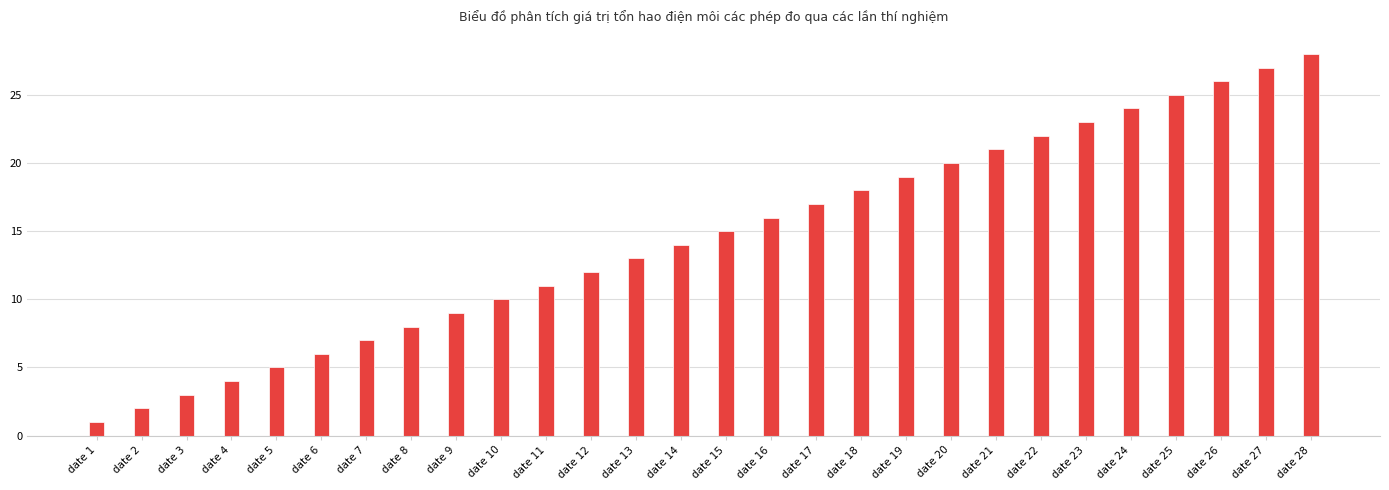

What is the change in value from date 3 to date 20?

+17